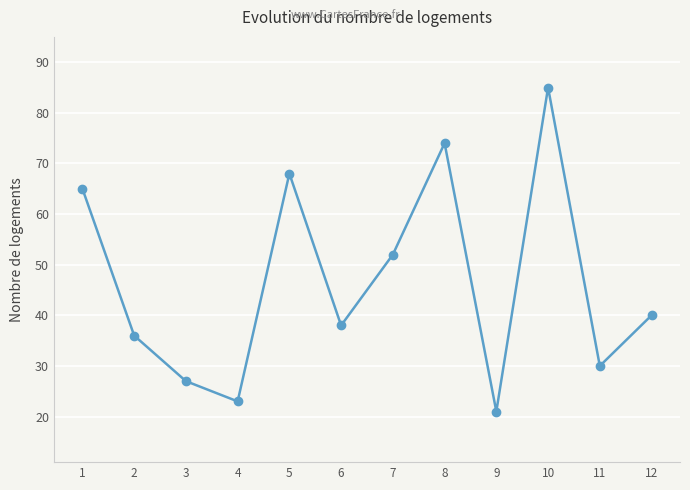

Rank the categories by value from highest to lowest.

10, 8, 5, 1, 7, 12, 6, 2, 11, 3, 4, 9